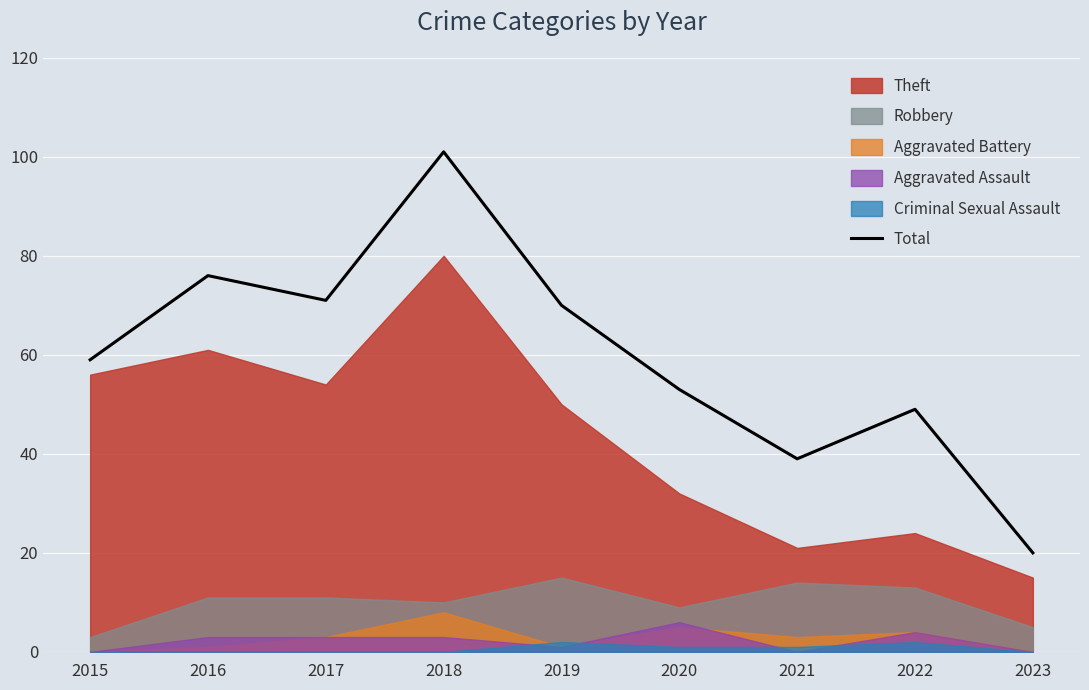

What is the sum of the values at 2019 and 2023?

90